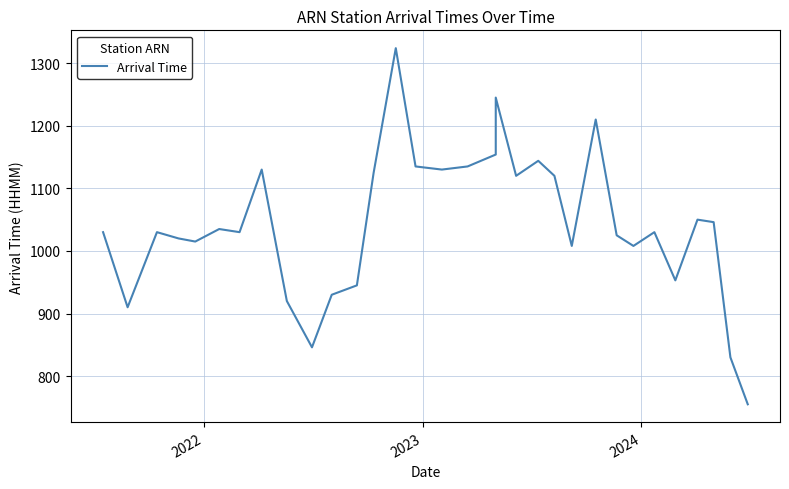

Is it true that the value at 7 is 596?

False